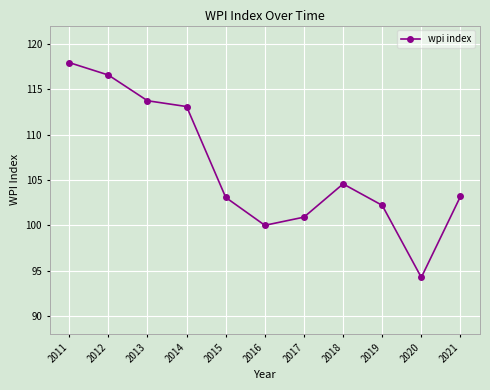

What is the value of the 6th point from the left?

100.0